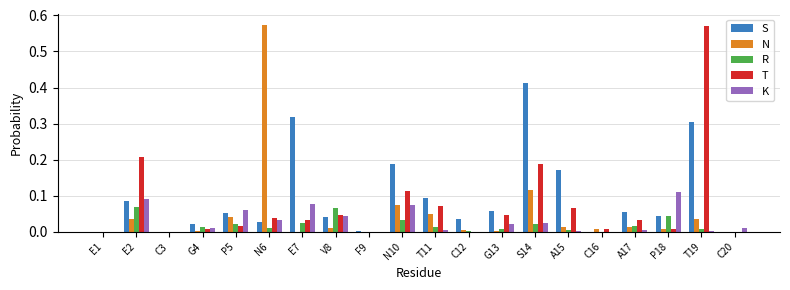

The T series shows 0.0 at E7. True or false?

True